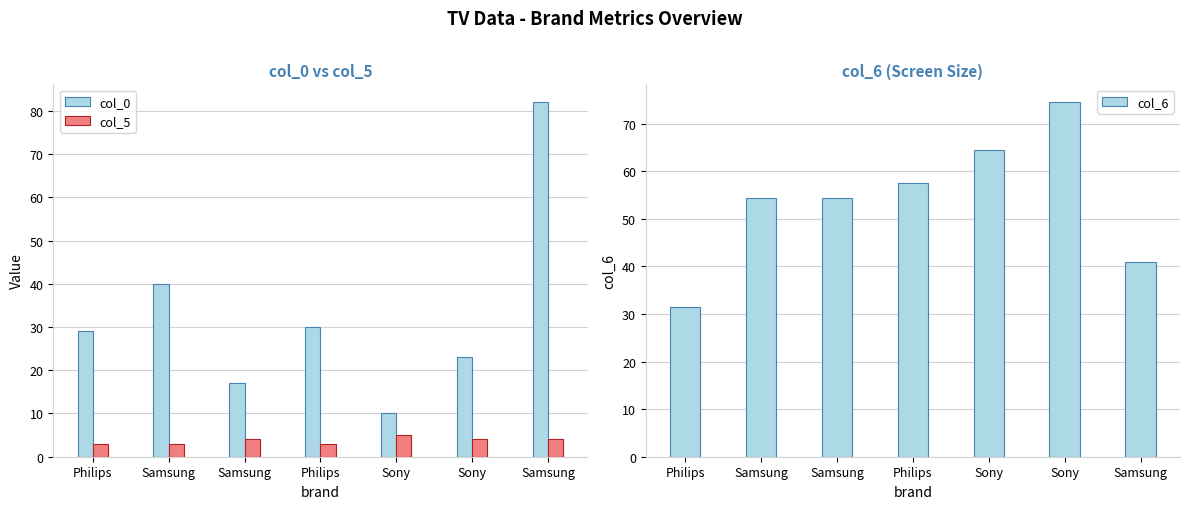

What is the minimum value for col_0?

10